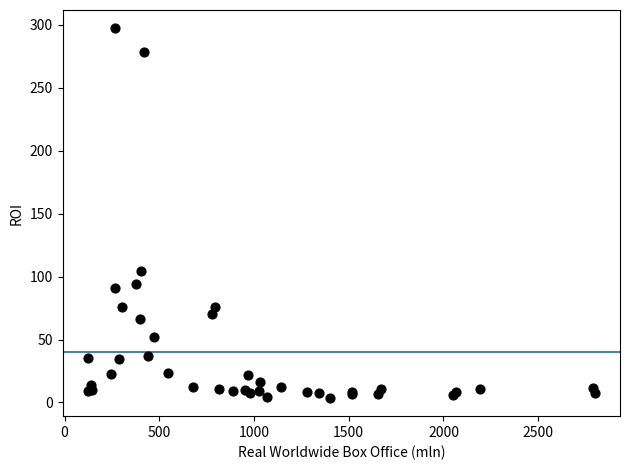

What Y value in the scatter plot is closest to 150?

104.5